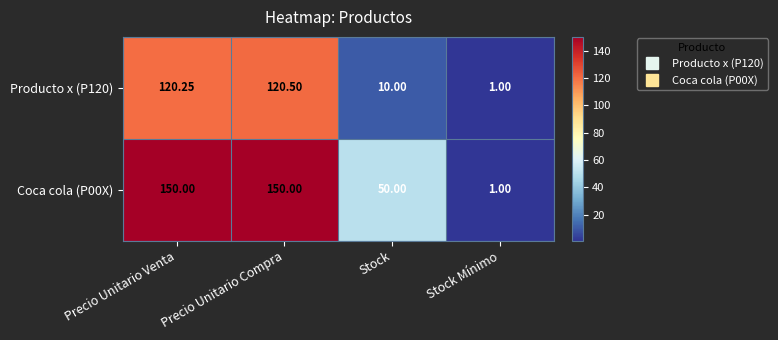

Is the value of Coca cola (P00X) at Precio Unitario Venta greater than the value of Producto x (P120) at Stock Mínimo?

Yes